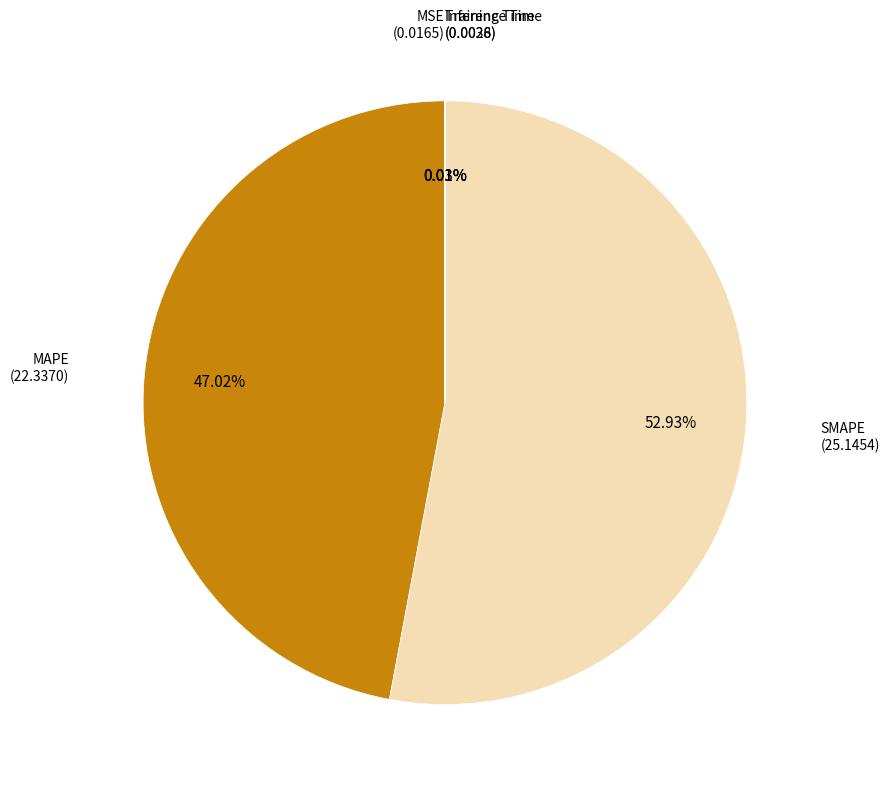

Is it true that SMAPE is 53% of the pie?

True